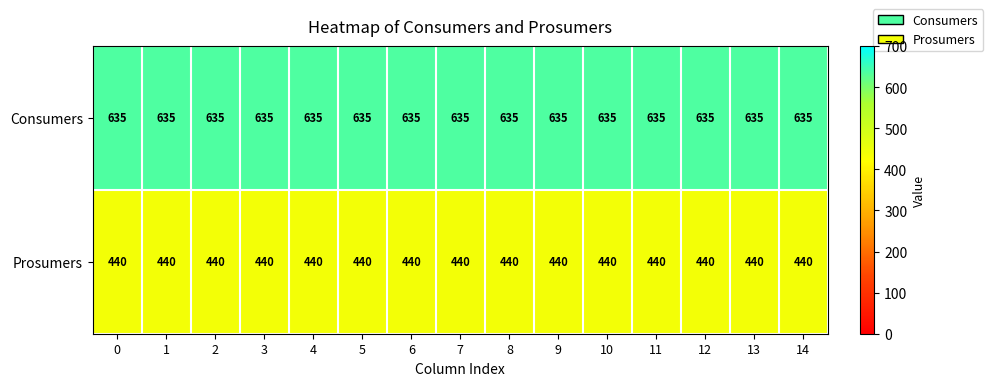

The value of Consumers at 6 is 635. True or false?

True